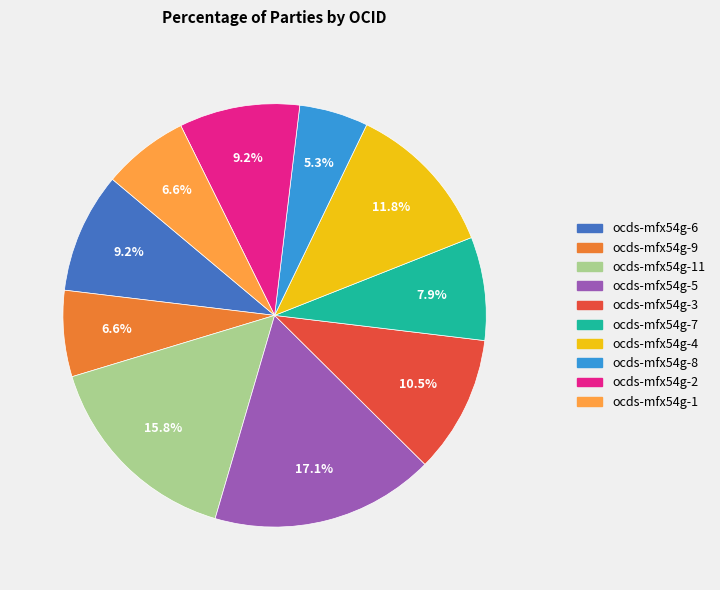

Is there any slice that represents more than half of the pie?

No